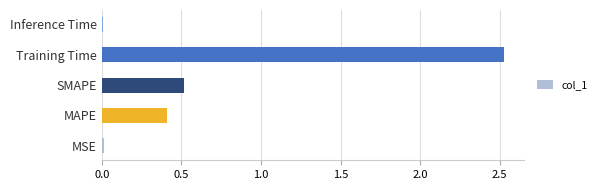

What is the maximum value shown in the chart?

2.5